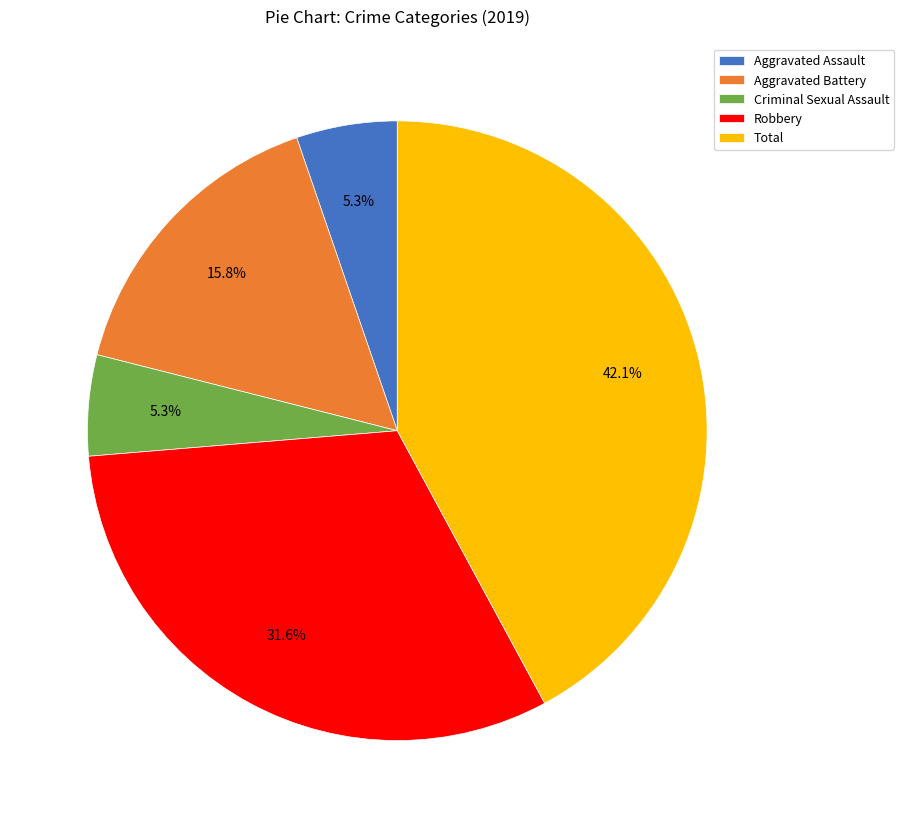

Is there a majority slice in this chart?

No